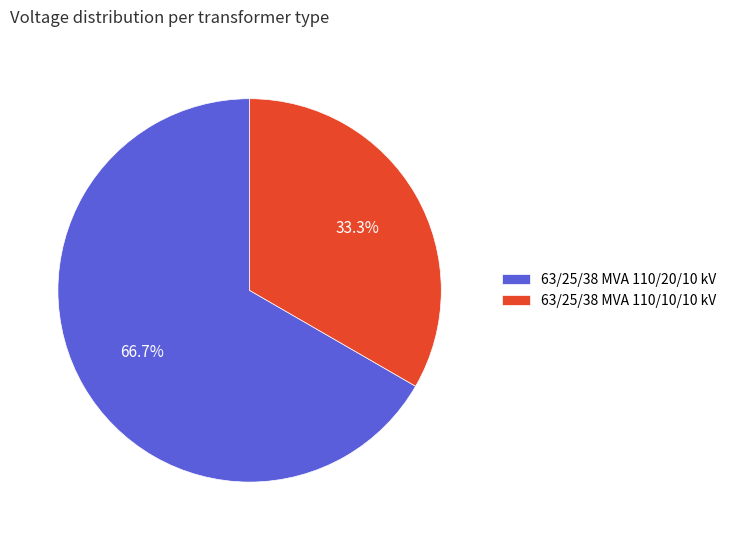

Combined, do 63/25/38 MVA 110/20/10 kV and 63/25/38 MVA 110/10/10 kV account for over 50%?

Yes